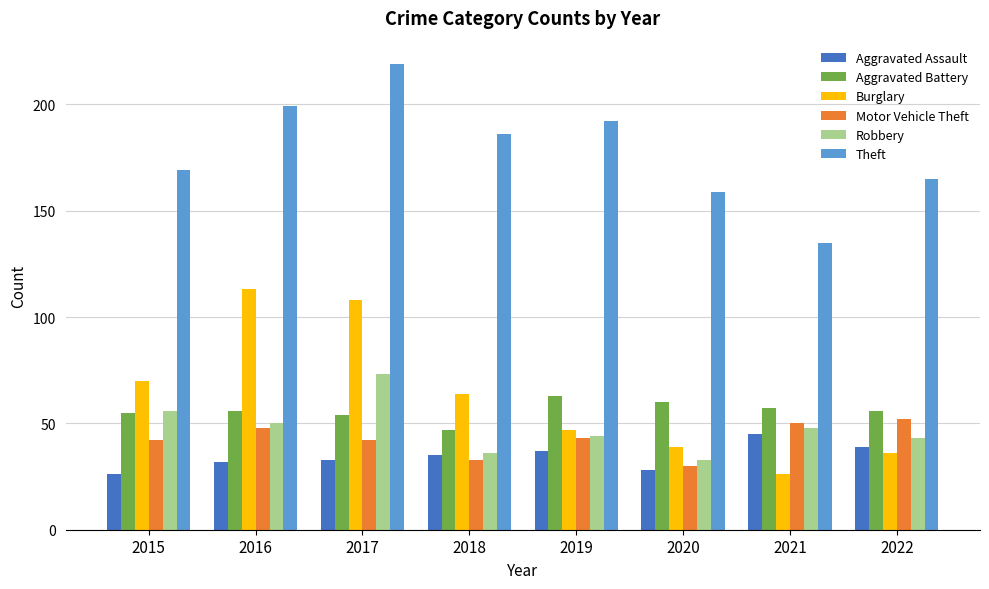

What are all the series names shown in the legend?

Aggravated Assault, Aggravated Battery, Burglary, Motor Vehicle Theft, Robbery, Theft